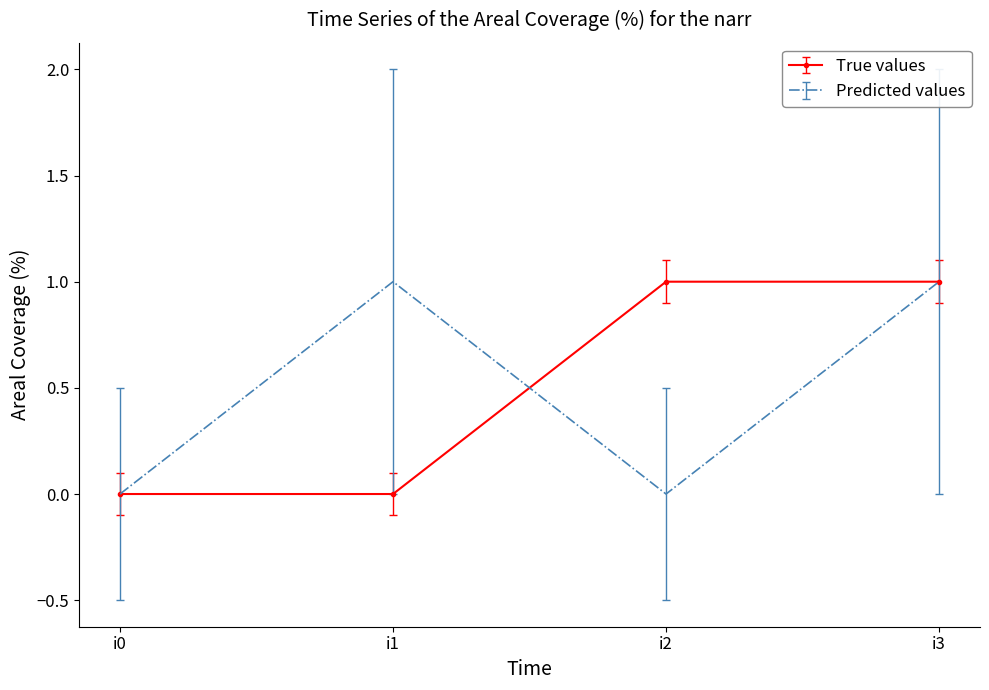

At which category is the sum across all series the highest?

i3